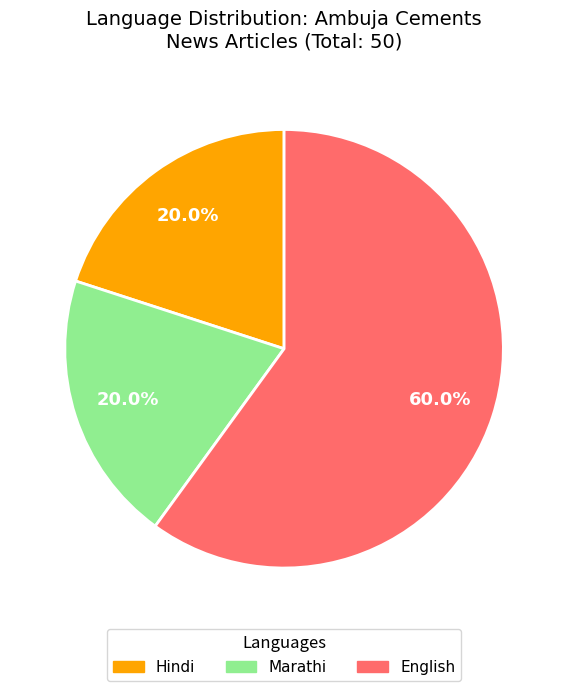

What percentage is the Marathi slice, to the nearest percent?

20%